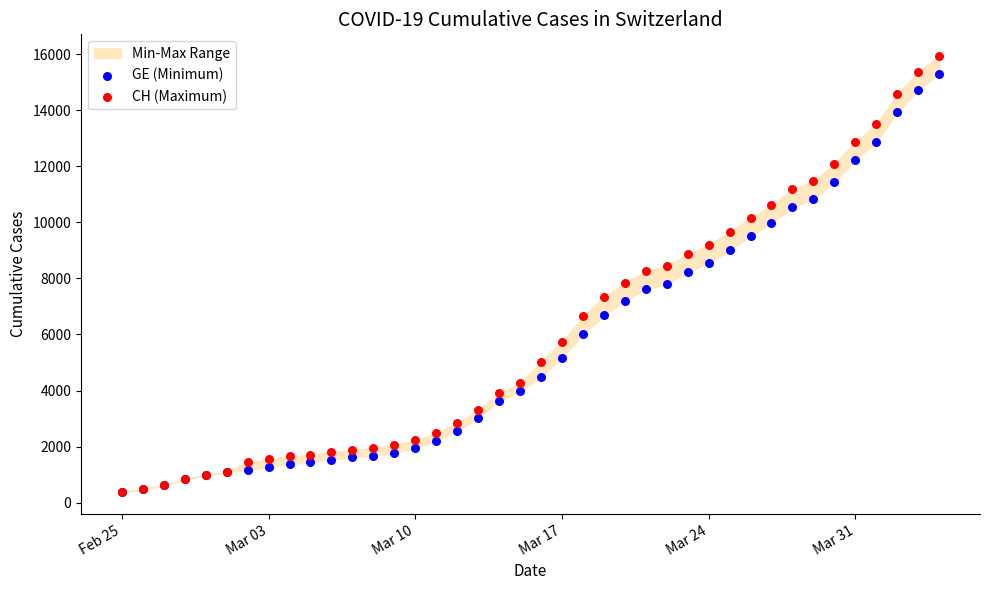

Which series reaches the minimum Y coordinate?

GE (Minimum)